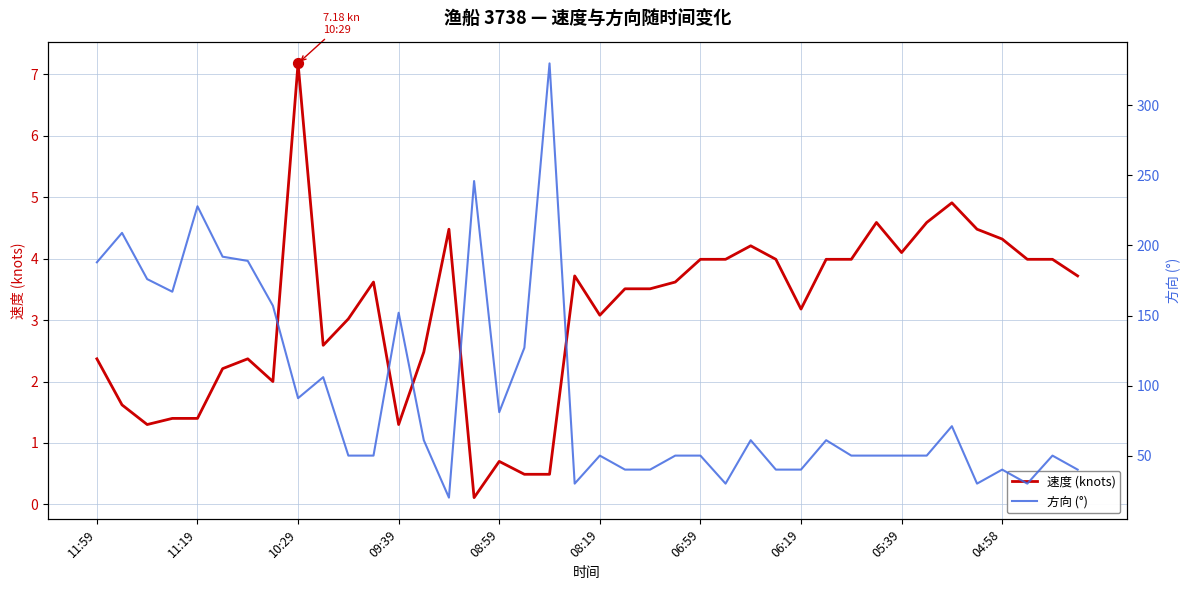

At how many categories does at least one series exceed 253?

1